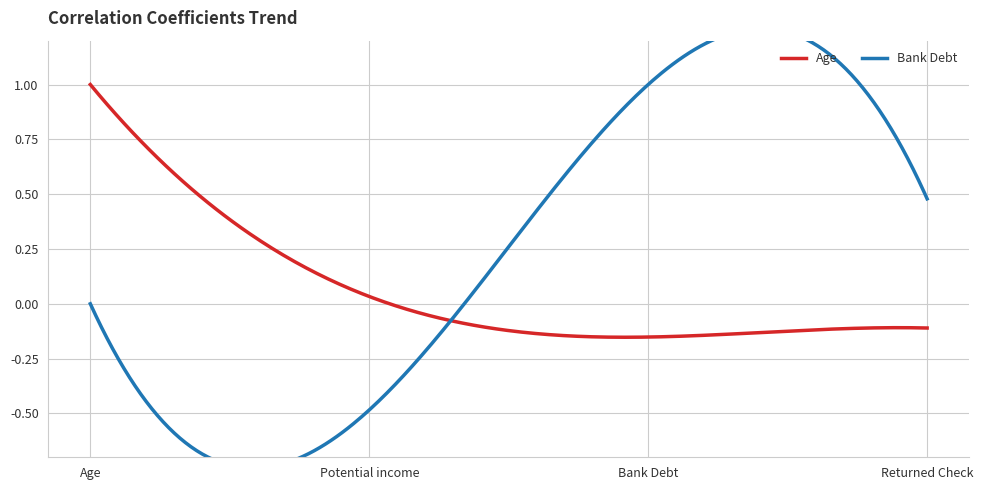

How many times do Age and Bank Debt cross each other?

1